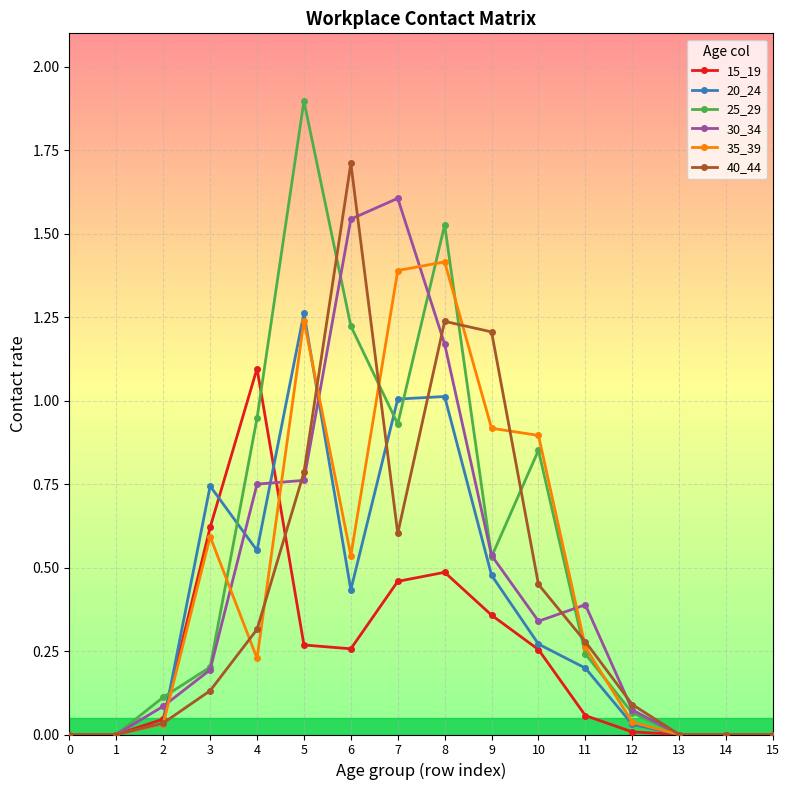

Which label corresponds to the largest value in the chart?

5